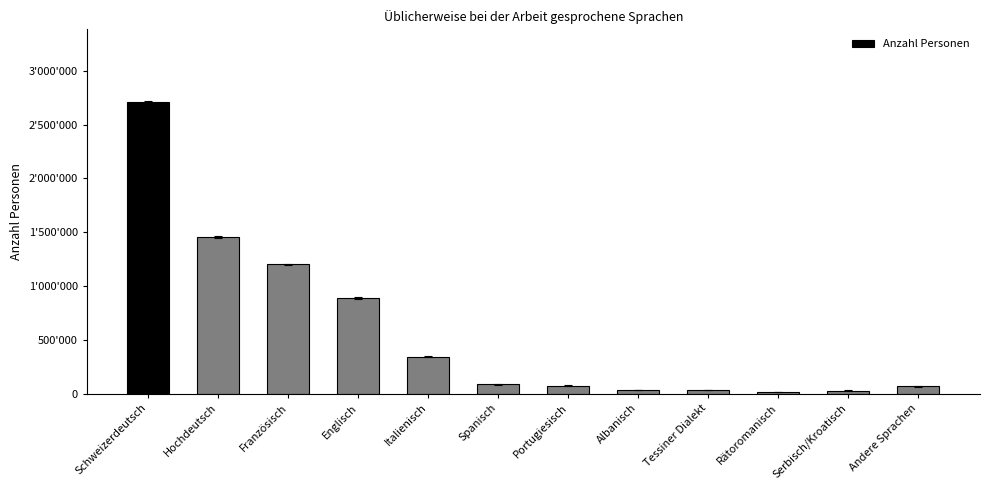

Which label corresponds to the largest value in the chart?

Schweizerdeutsch